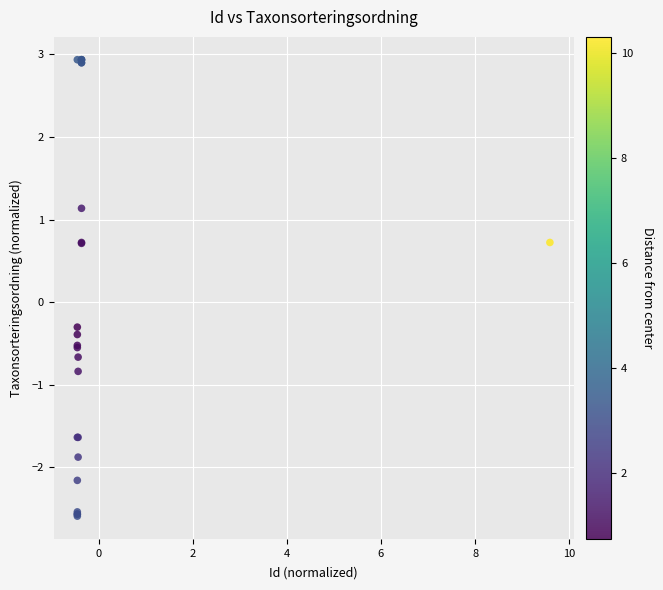

What Y value in the scatter plot is closest to 0?

-0.3